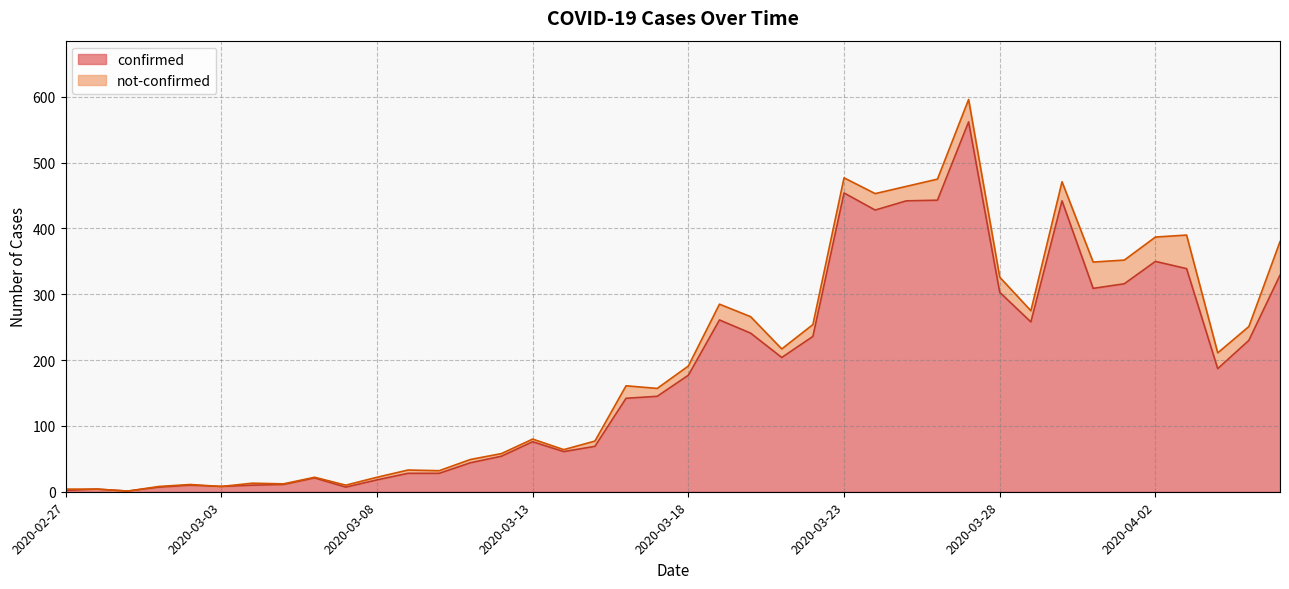

What position from the right is 2020-04-05?

2